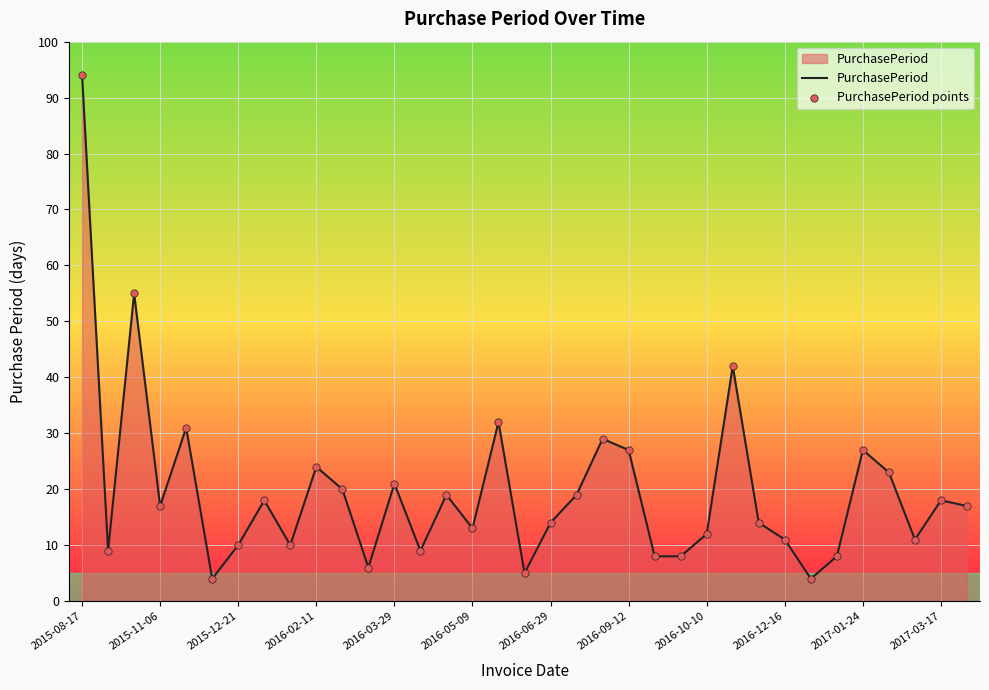

What is the maximum value shown in the chart?

94